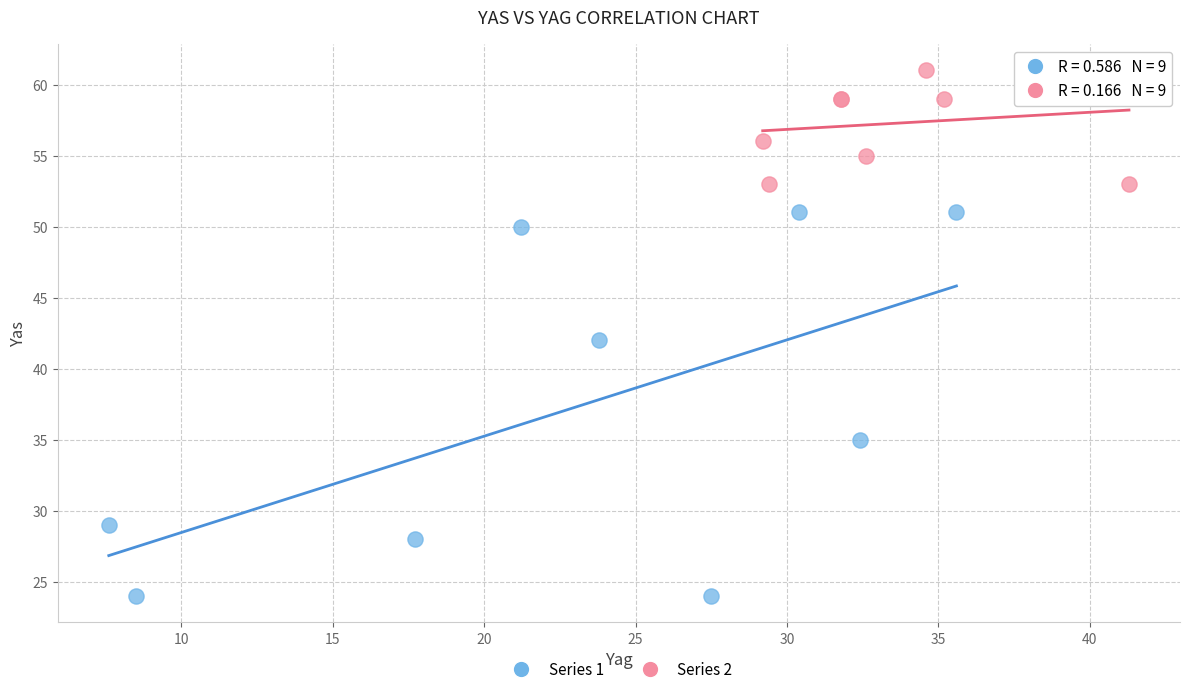

Which series contains the highest Y value?

Series 2